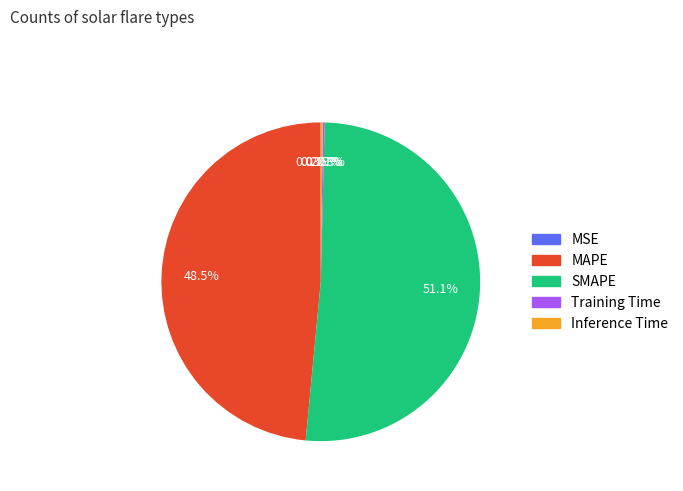

Which slice represents more than half of the pie?

SMAPE